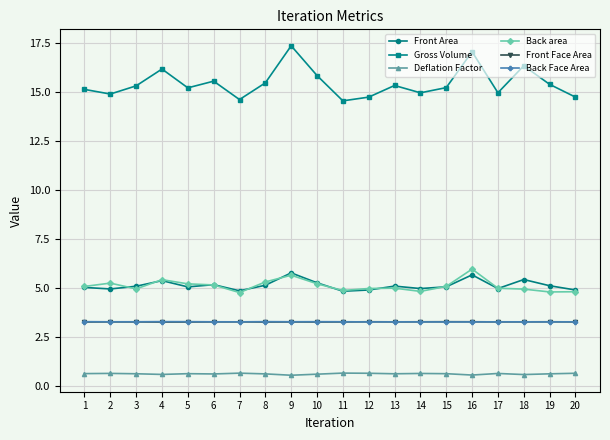

How many lines are shown in the chart?

6